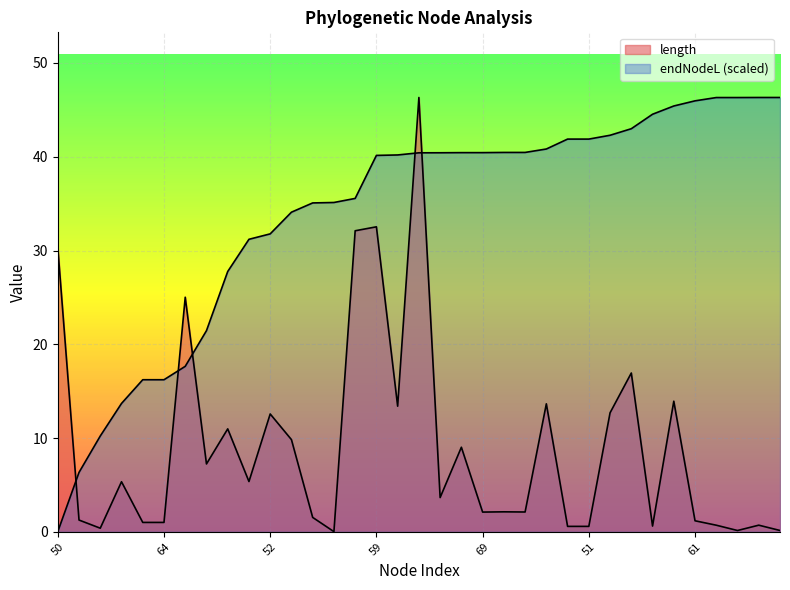

Rank the series at 52 from highest to lowest value.

endNodeL, length